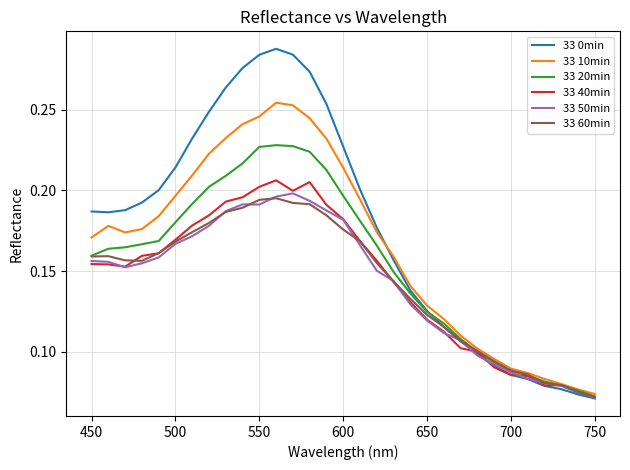

Which series has the largest total across all categories?

33 0min